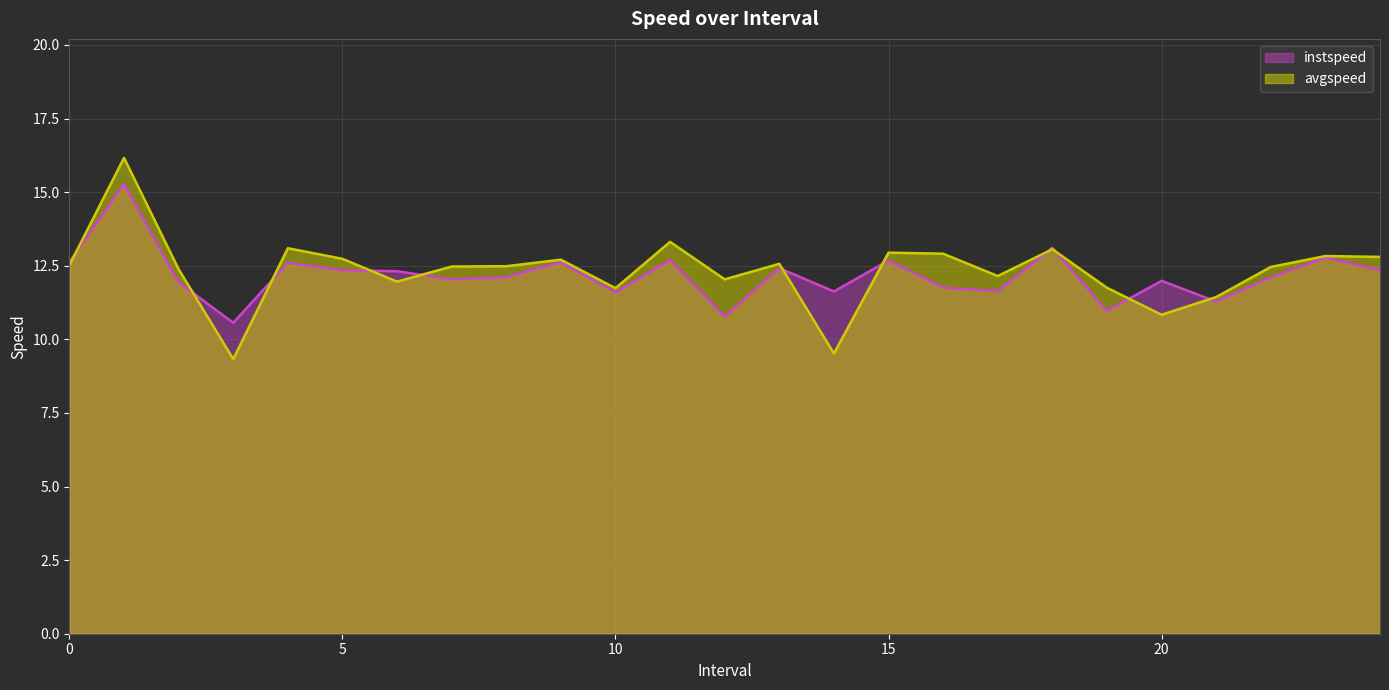

Between 0 and 16, which series saw the biggest shift?

instspeed